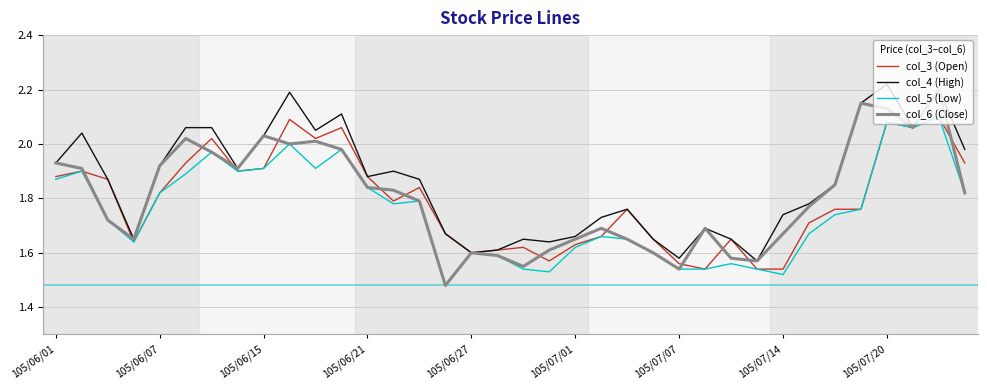

At how many categories does at least one series exceed 2?

11